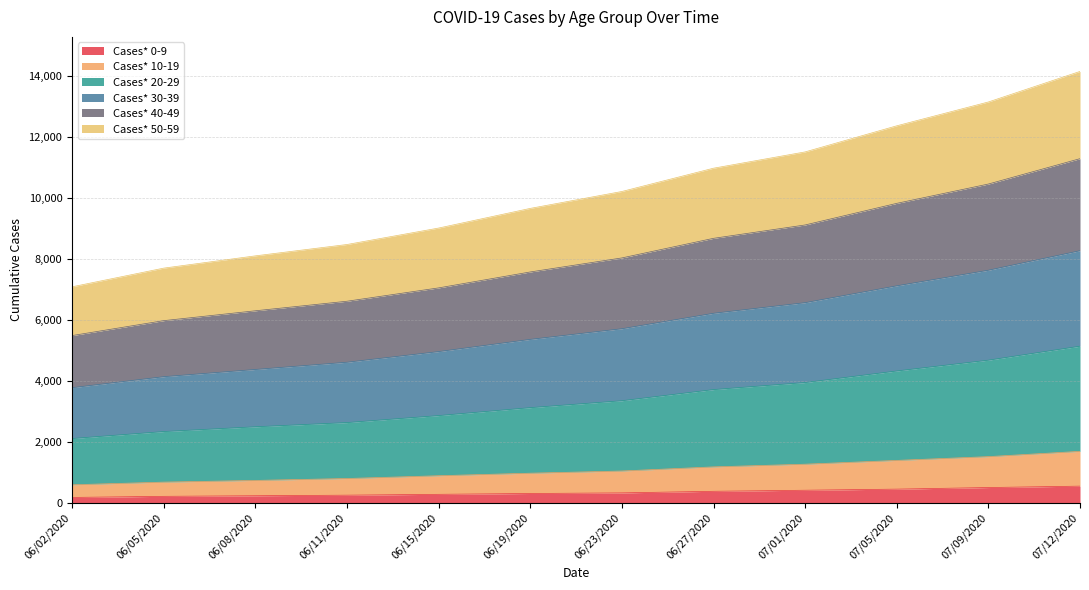

True or false: Cases* 10-19 and Cases* 0-9 intersect in this chart.

False